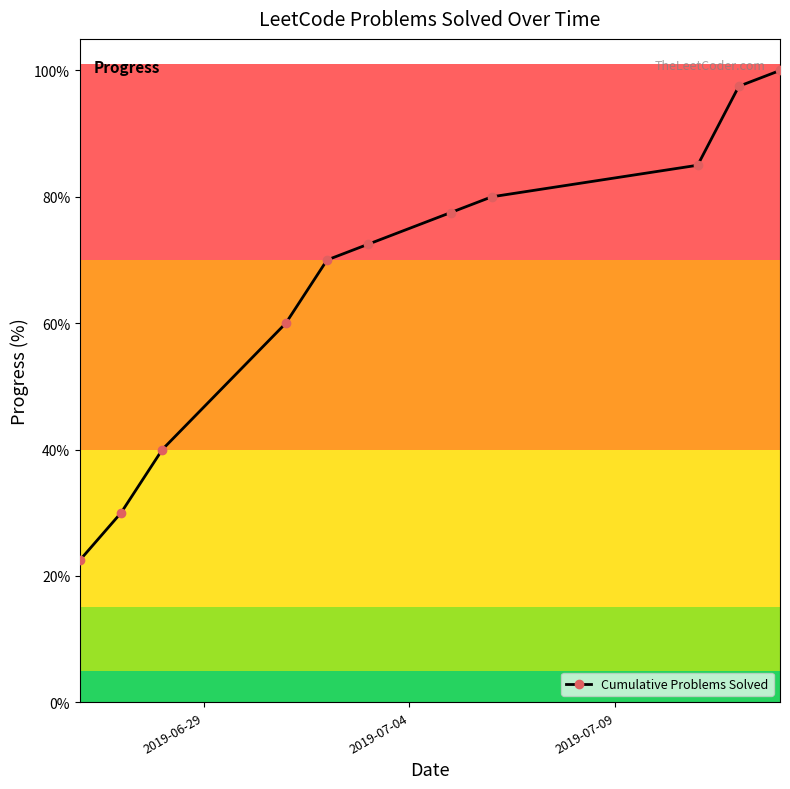

Does the chart display data point markers on the line(s)?

Yes